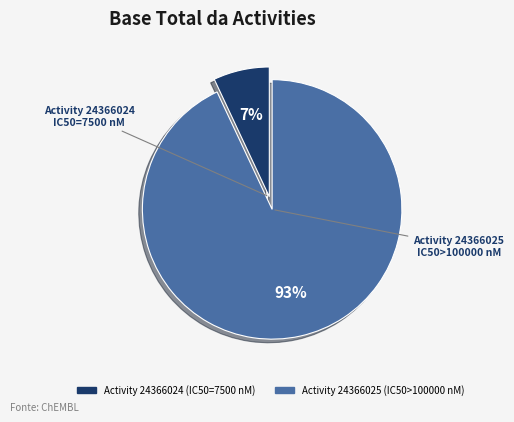

To the nearest percent, what is the average slice percentage?

50%